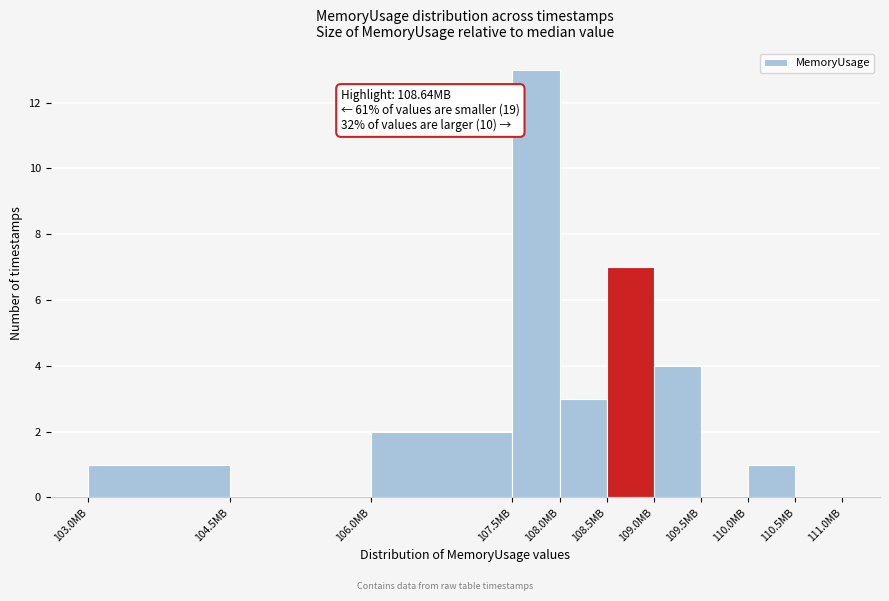

Over which range of the x-axis is the bar tallest?

107.5 to 108.0